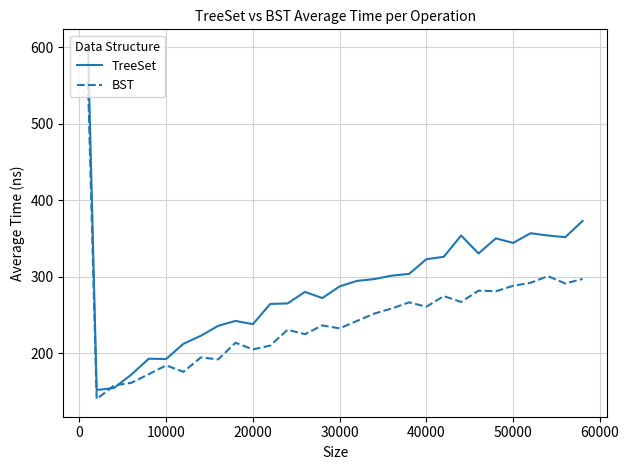

Which series has the widest spread of values?

TreeSet